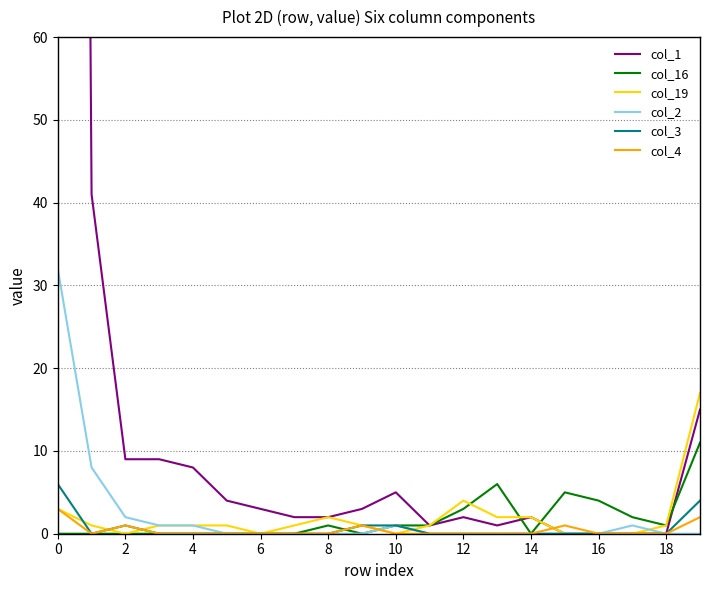

The col_19 series shows 2 at 14. True or false?

True